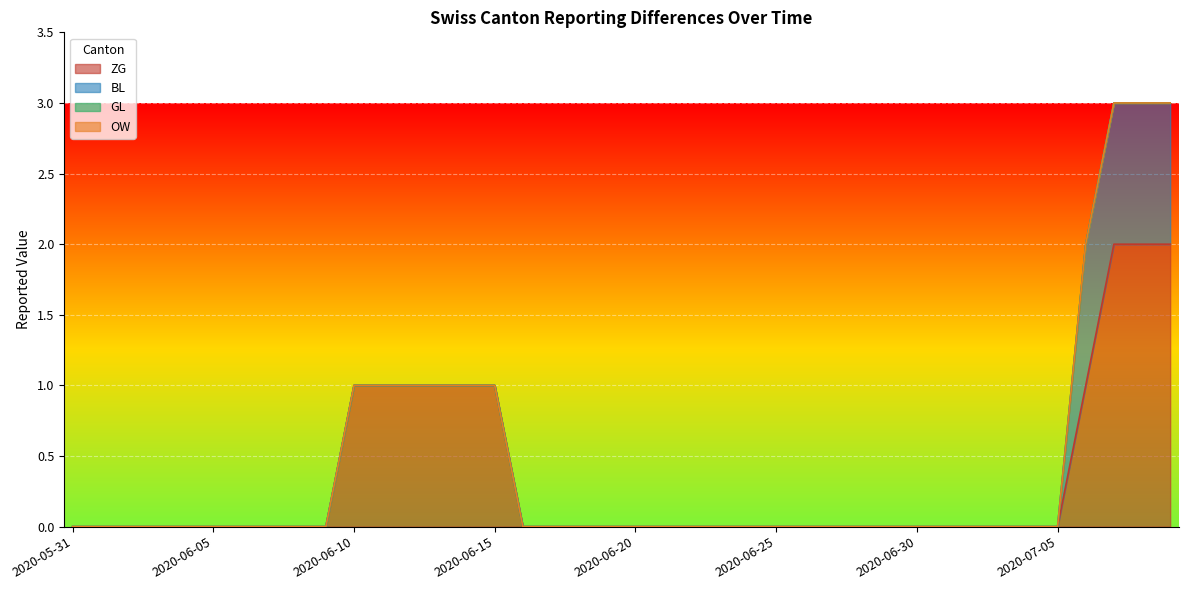

Which series changed the most between 2020-05-31 and 2020-06-18?

ZG